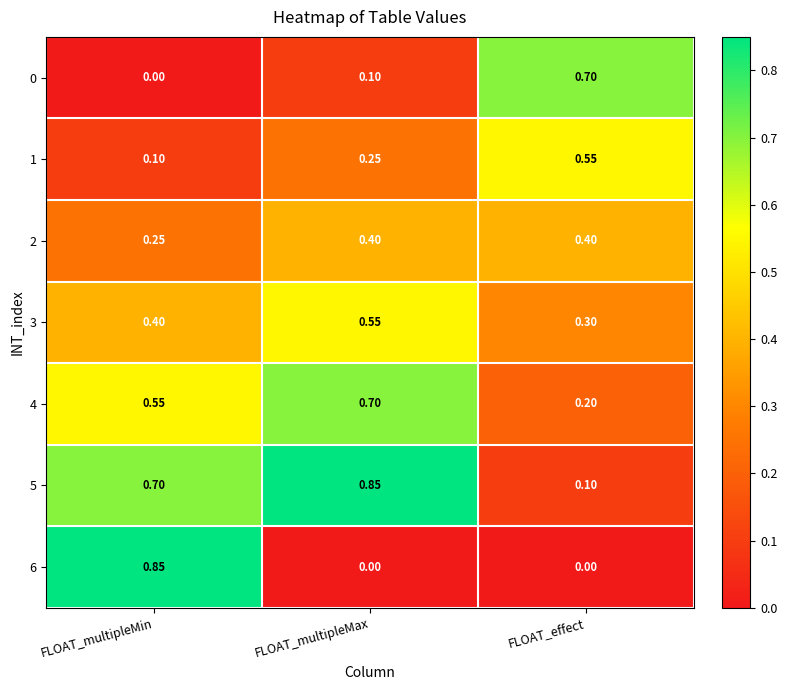

At which label does 6 reach its peak?

FLOAT_multipleMin